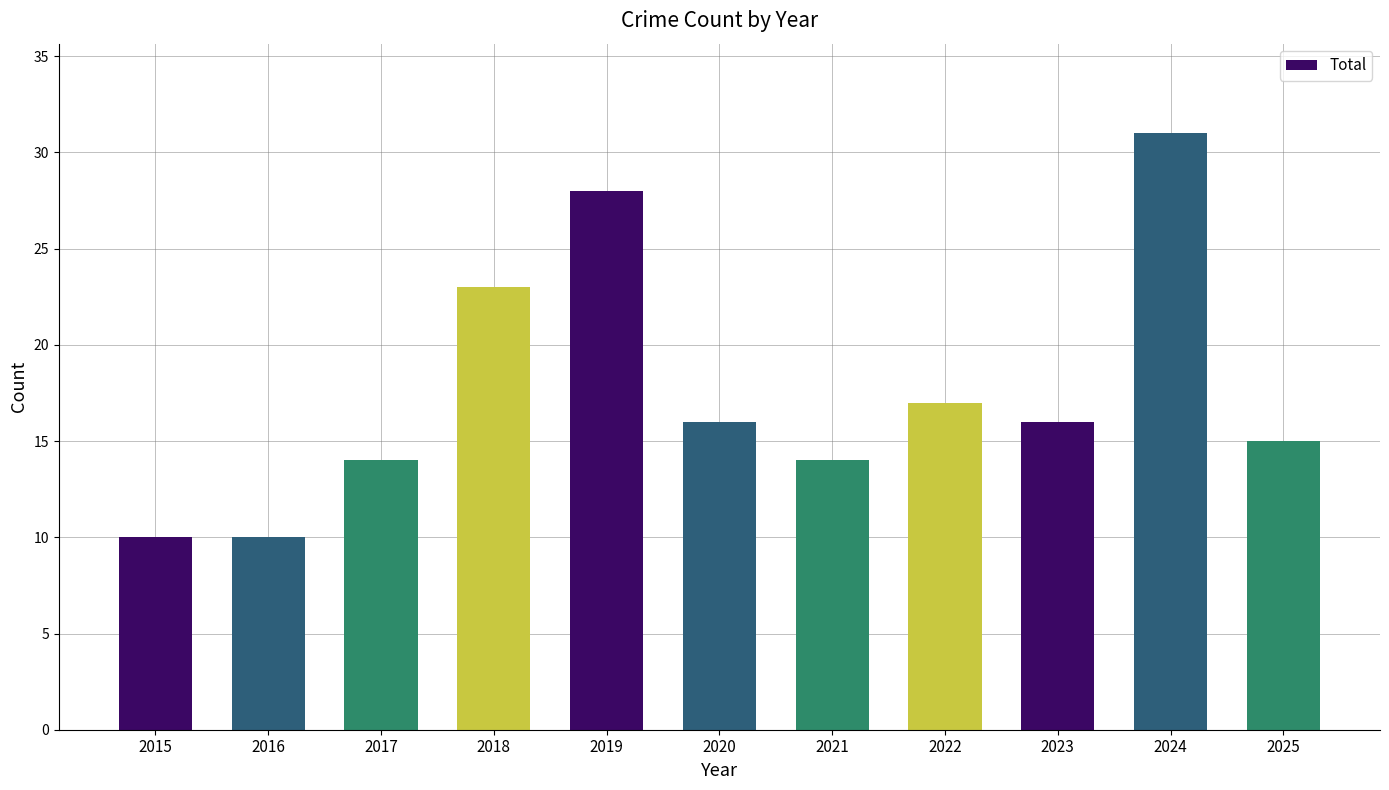

What is the smallest value displayed?

10